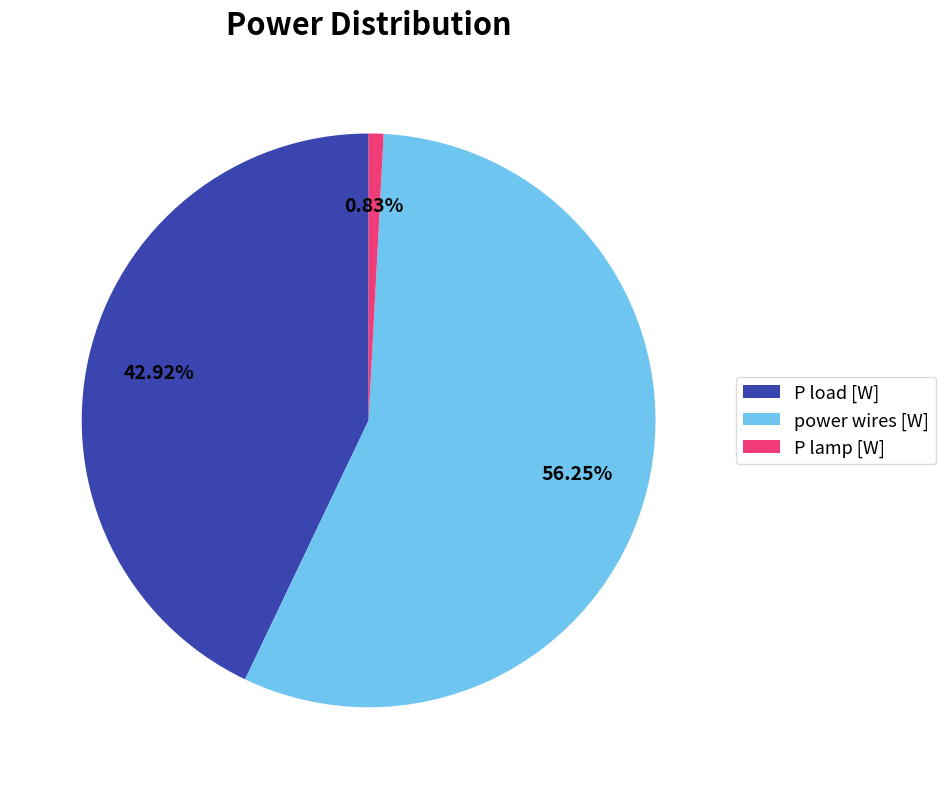

To the nearest percent, what portion does power wires [W] represent?

56%